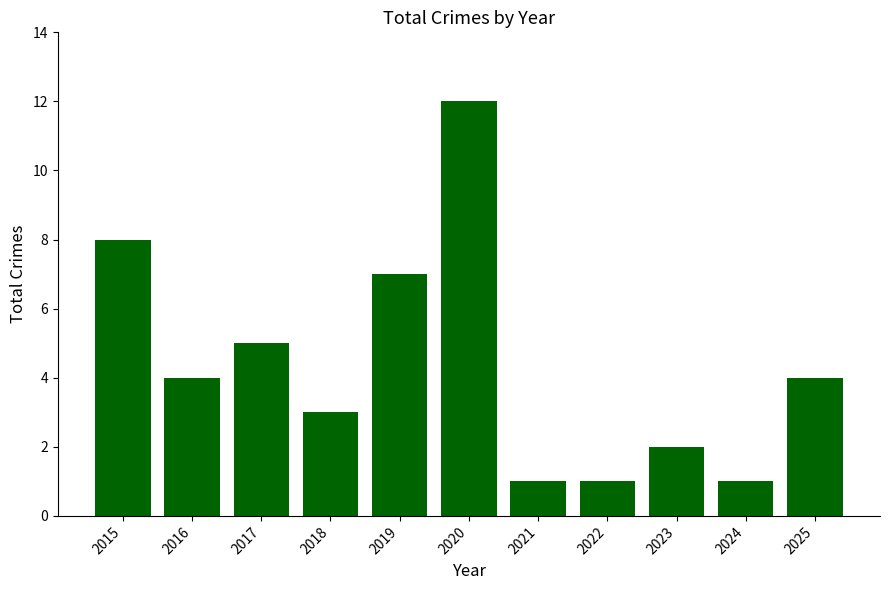

Does the chart contain stacked bars?

No